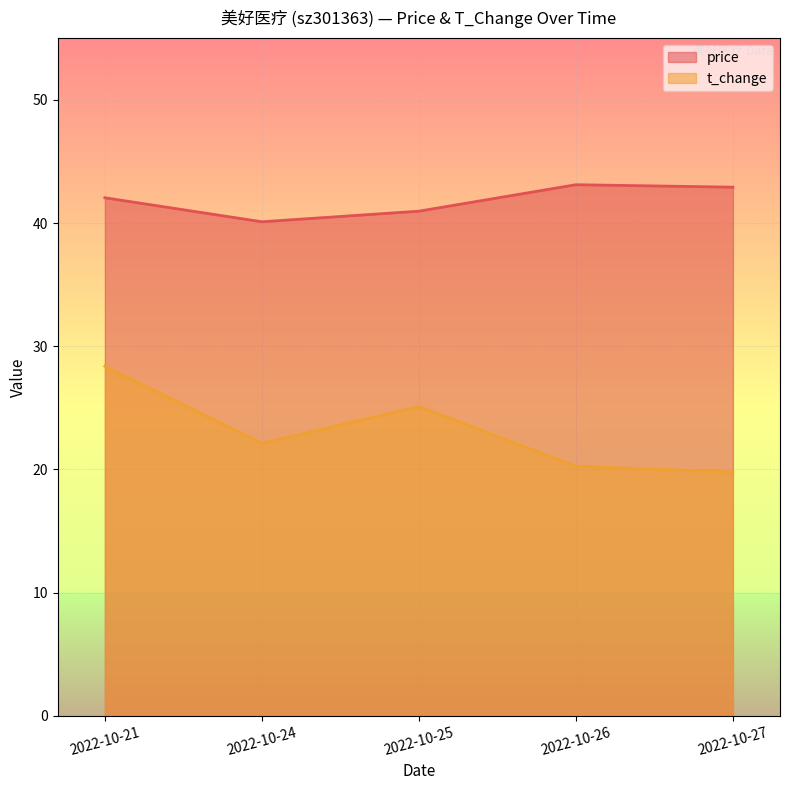

Rank the series at 2022-10-24 from lowest to highest value.

t_change, price